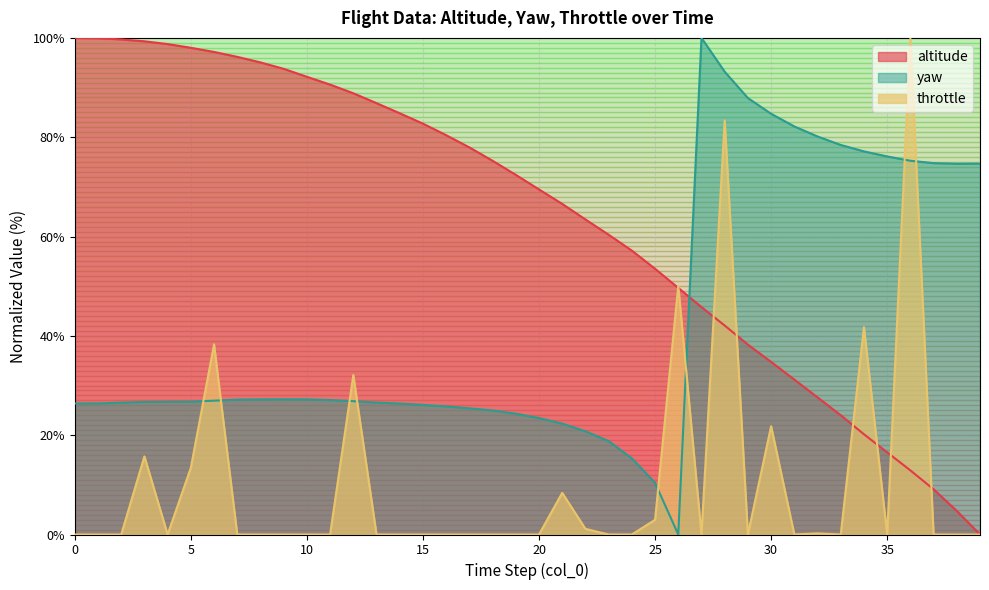

Does the chart display data point markers on the line(s)?

No